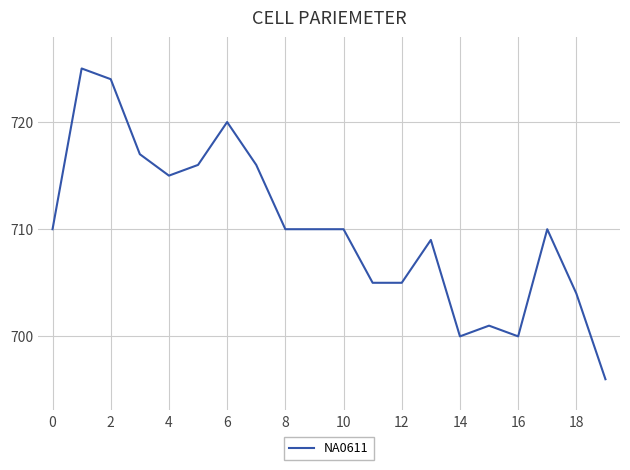

What is the maximum value shown in the chart?

725